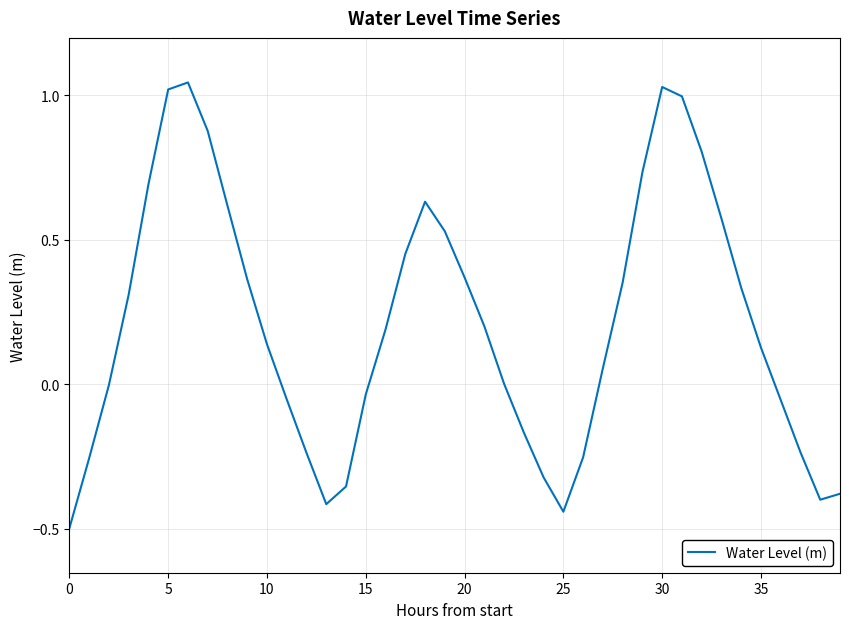

What is the smallest value displayed?

-0.5